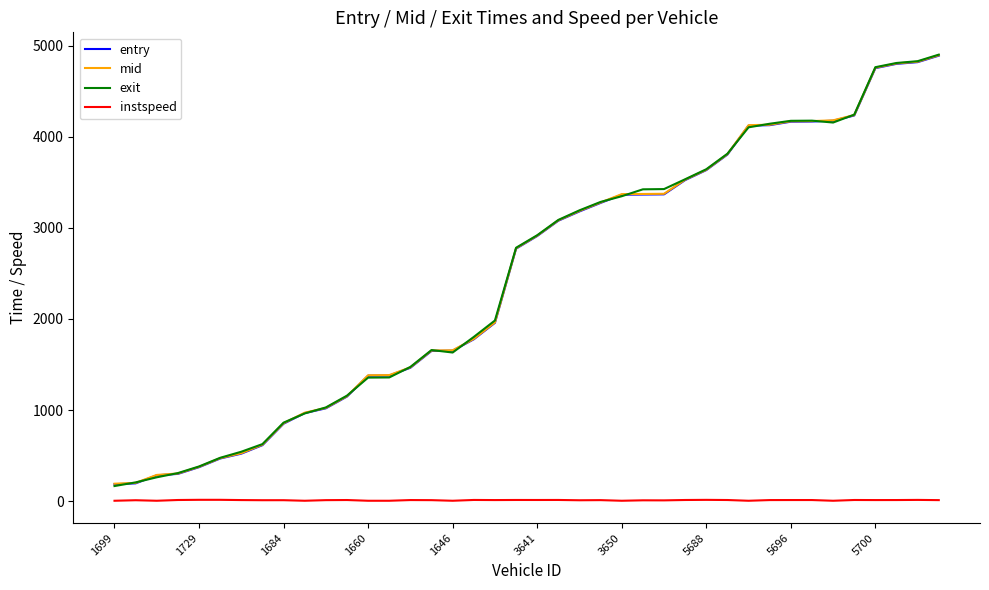

What is the maximum value shown in the chart?

4901.6